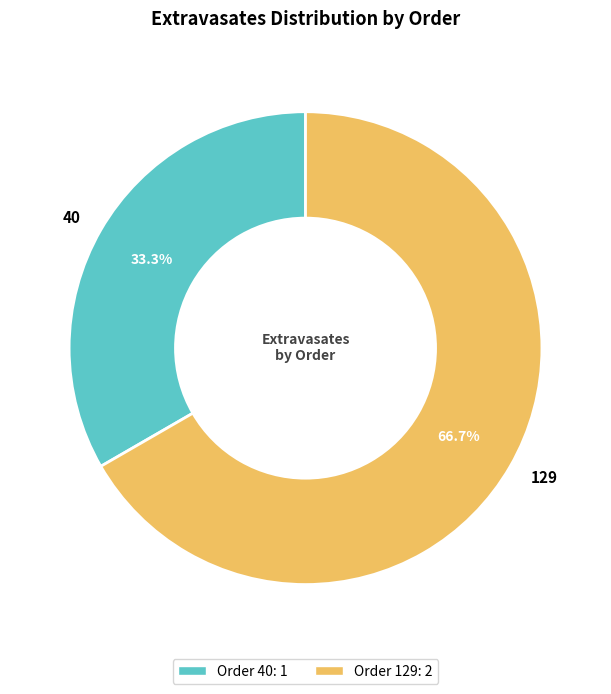

What portion of the pie excludes 129?

33.3%